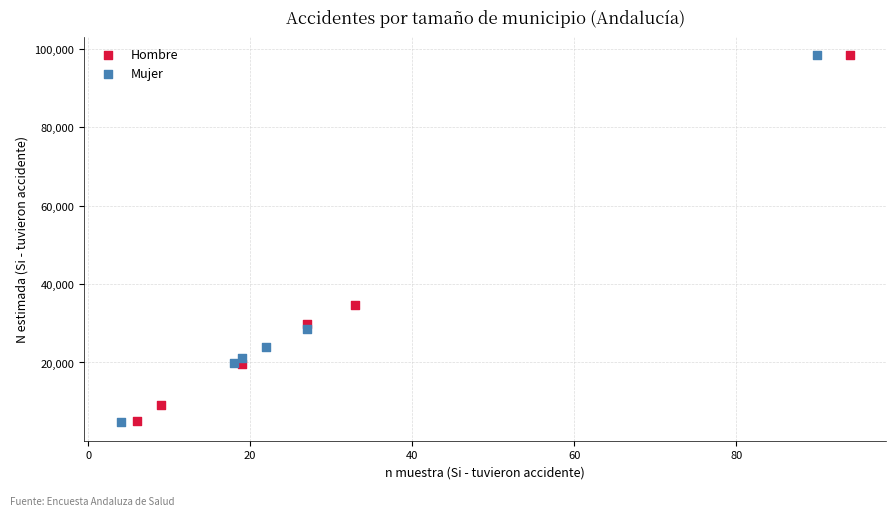

Which series has the widest spread of Y values?

Mujer